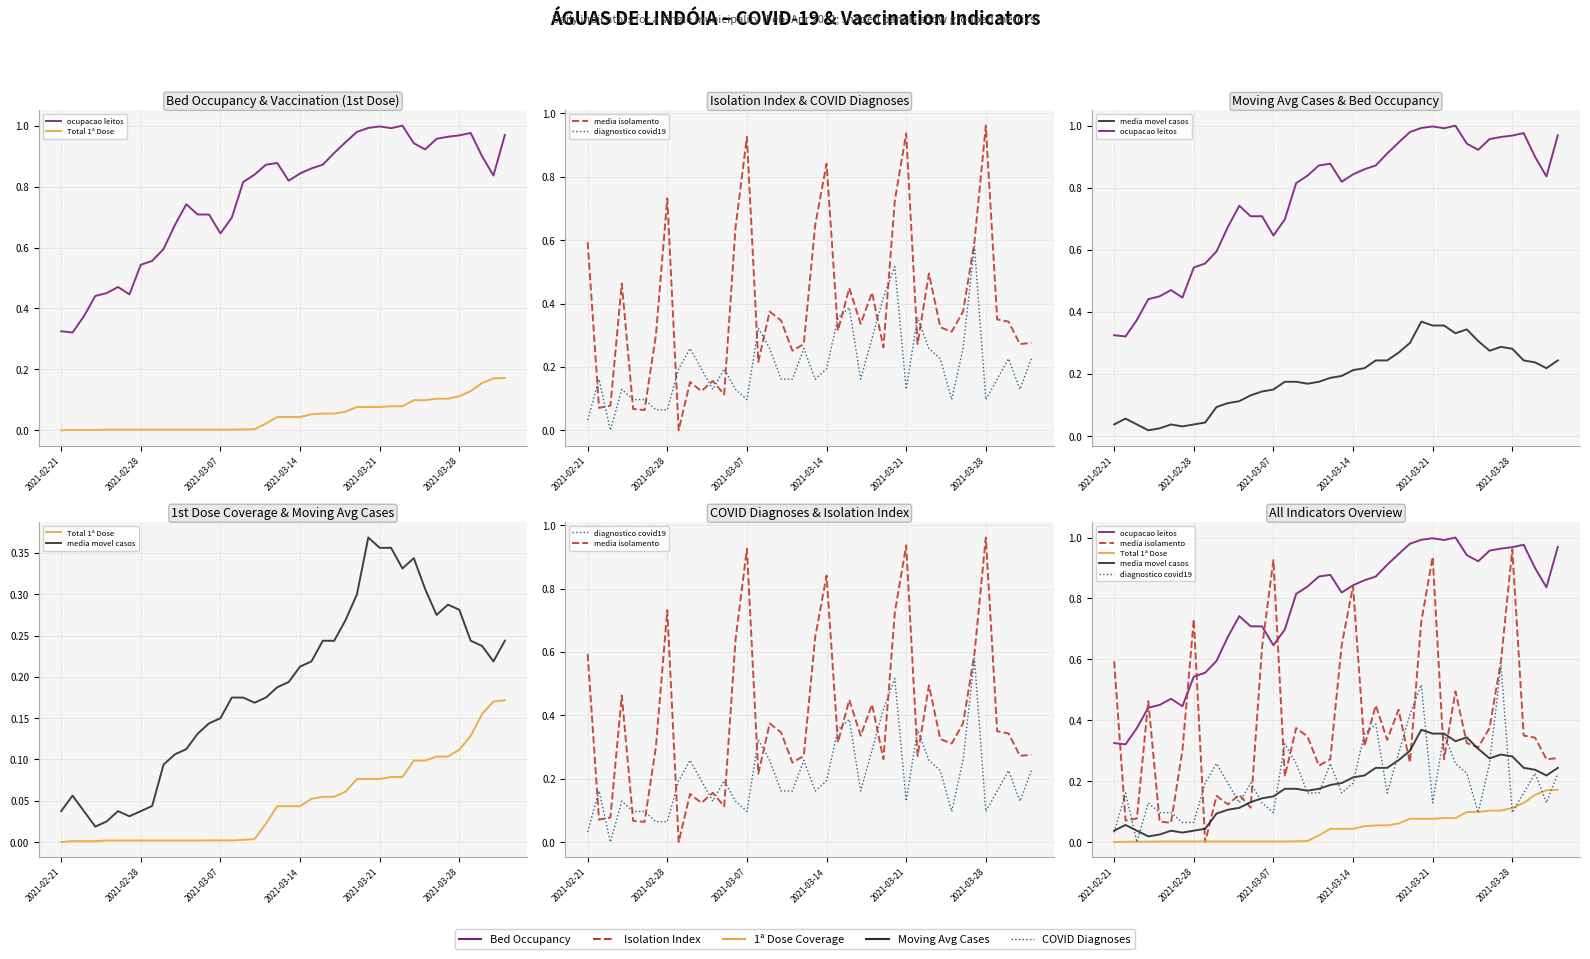

Reading left to right, transcribe all the data shown in this chart.

ocupacao leitos: 0.3	0.3	0.4	0.4	0.5	0.5	0.4	0.5	0.6	0.6	0.7	0.7	0.7	0.7	0.6	0.7	0.8	0.8	0.9	0.9	0.8	0.8	0.9	0.9	0.9	0.9	1.0	1.0	1.0	1.0	1.0	0.9	0.9	1.0	1.0	1.0	1.0	0.9	0.8	1.0
Total 1ª Dose: 0.0	0.0	0.0	0.0	0.0	0.0	0.0	0.0	0.0	0.0	0.0	0.0	0.0	0.0	0.0	0.0	0.0	0.0	0.0	0.0	0.0	0.0	0.1	0.1	0.1	0.1	0.1	0.1	0.1	0.1	0.1	0.1	0.1	0.1	0.1	0.1	0.1	0.2	0.2	0.2
media isolamento: 0.6	0.1	0.1	0.5	0.1	0.1	0.3	0.7	0.0	0.2	0.1	0.2	0.1	0.6	0.9	0.2	0.4	0.3	0.3	0.3	0.6	0.8	0.3	0.4	0.3	0.4	0.3	0.7	0.9	0.3	0.5	0.3	0.3	0.4	0.6	1.0	0.3	0.3	0.3	0.3
diagnostico covid19: 0.0	0.2	0.0	0.1	0.1	0.1	0.1	0.1	0.2	0.3	0.2	0.1	0.2	0.1	0.1	0.3	0.3	0.2	0.2	0.3	0.2	0.2	0.4	0.4	0.2	0.3	0.4	0.5	0.1	0.4	0.3	0.2	0.1	0.3	0.6	0.1	0.2	0.2	0.1	0.2
media movel casos: 0.0	0.1	0.0	0.0	0.0	0.0	0.0	0.0	0.0	0.1	0.1	0.1	0.1	0.1	0.2	0.2	0.2	0.2	0.2	0.2	0.2	0.2	0.2	0.2	0.2	0.3	0.3	0.4	0.4	0.4	0.3	0.3	0.3	0.3	0.3	0.3	0.2	0.2	0.2	0.2